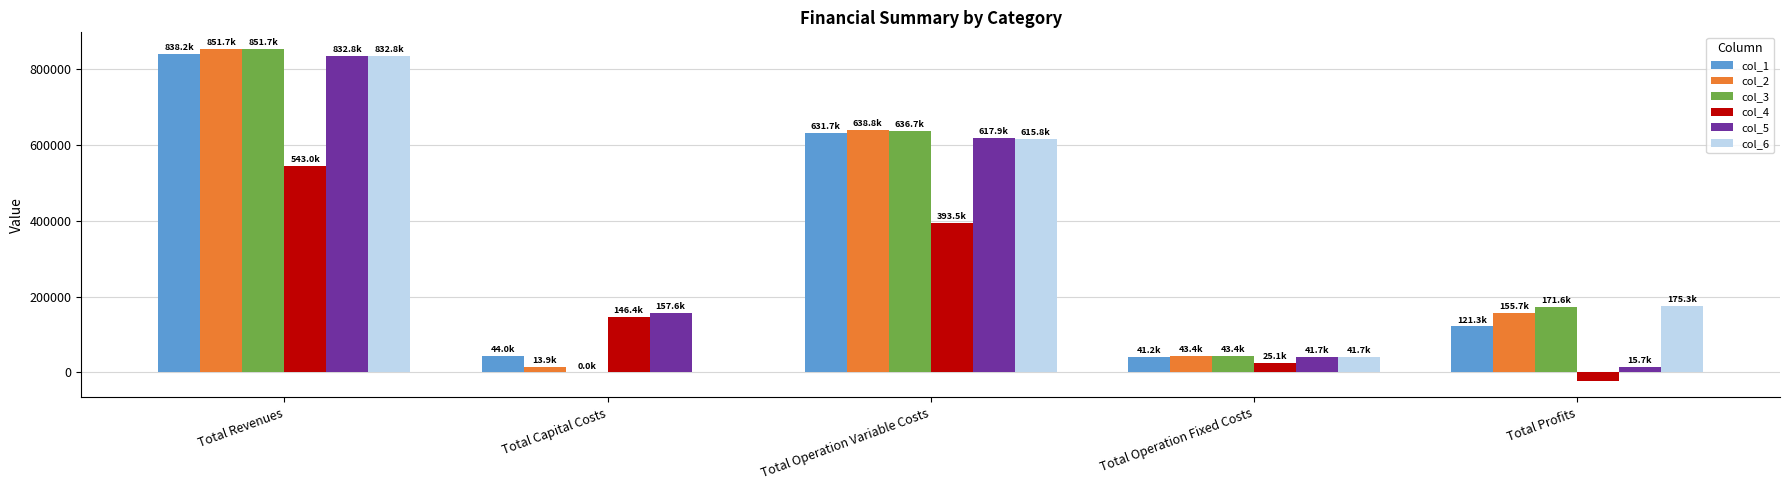

The col_3 series shows 276898.4 at Total Revenues. True or false?

False